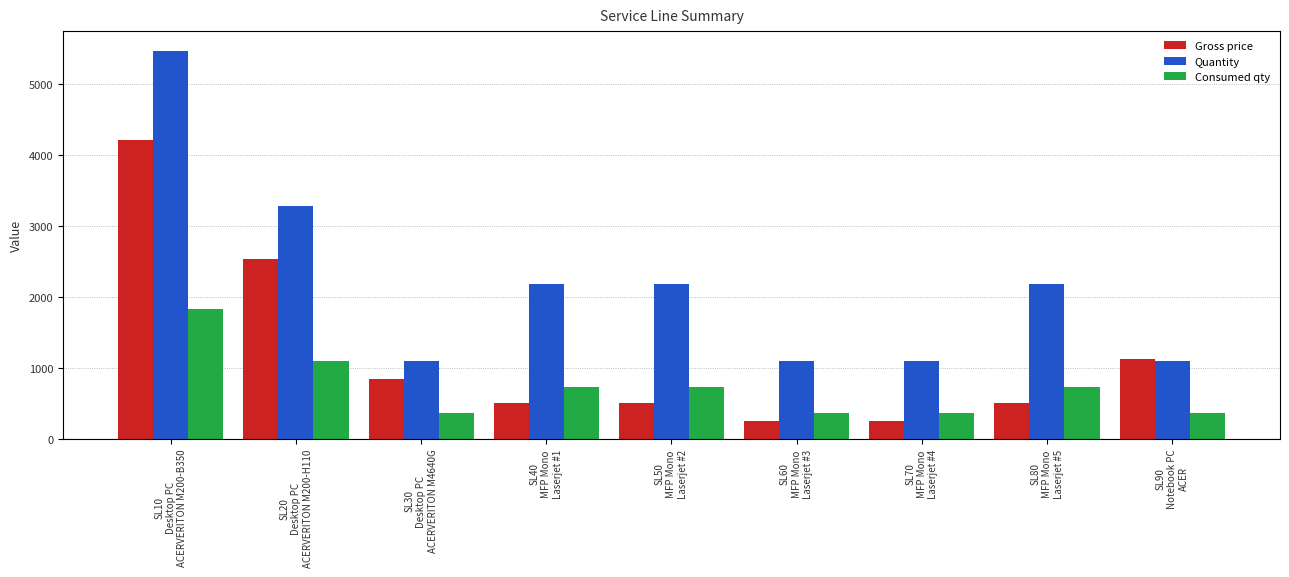

Rank the categories by Consumed qty value from lowest to highest.

SL30
Desktop PC
ACERVERITON M4640G, SL60
MFP Mono
Laserjet #3, SL70
MFP Mono
Laserjet #4, SL90
Notebook PC
ACER, SL40
MFP Mono
Laserjet #1, SL50
MFP Mono
Laserjet #2, SL80
MFP Mono
Laserjet #5, SL20
Desktop PC
ACERVERITON M200-H110, SL10
Desktop PC
ACERVERITON M200-B350